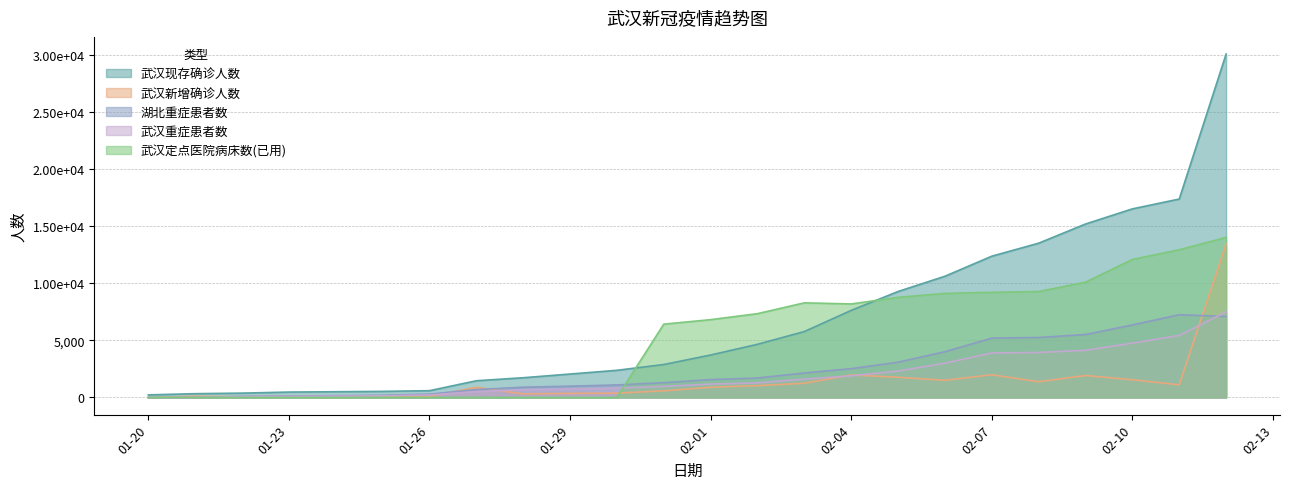

What position from the right is 2020-01-21?

23